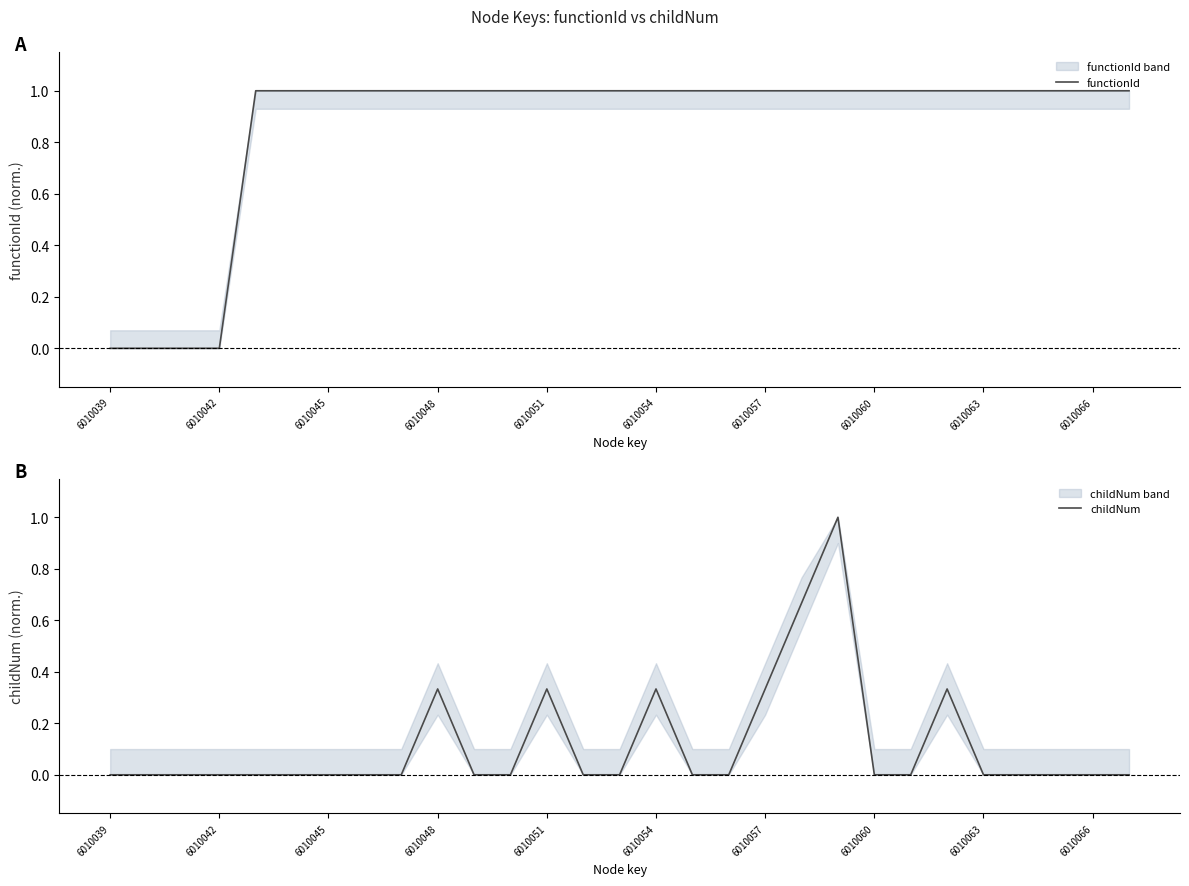

What is the maximum value for childNum?

1.0